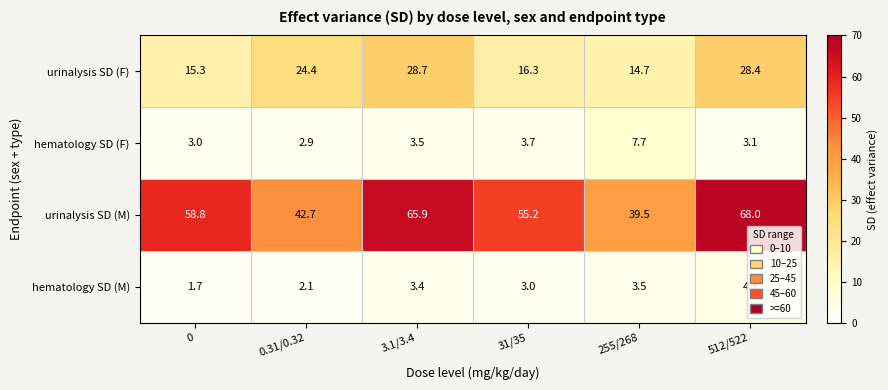

What is the average value of the hematology SD (M) series?

3.0